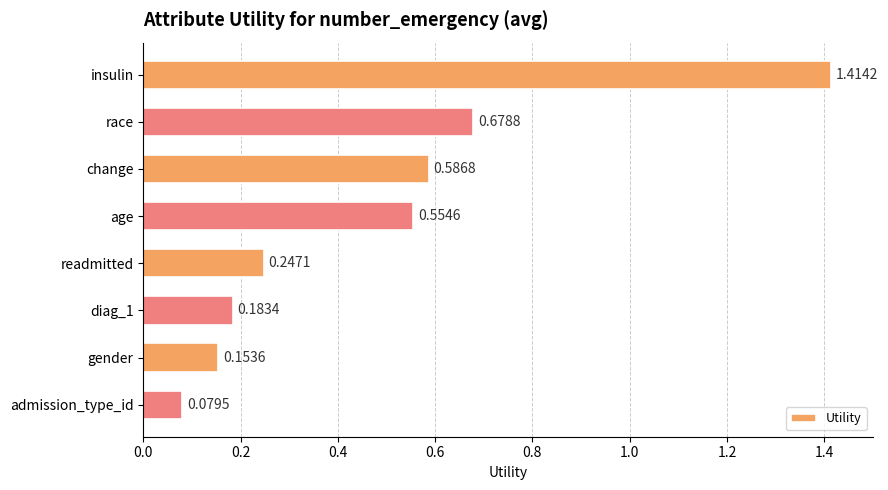

Which label corresponds to the largest value in the chart?

insulin